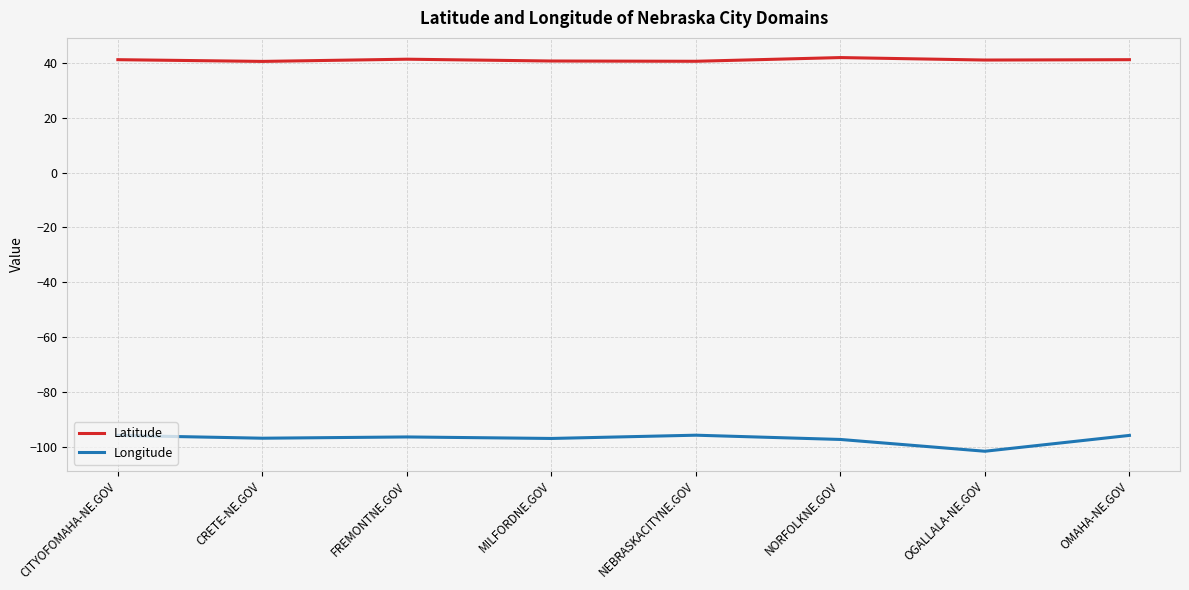

What position from the left is OGALLALA-NE.GOV?

7